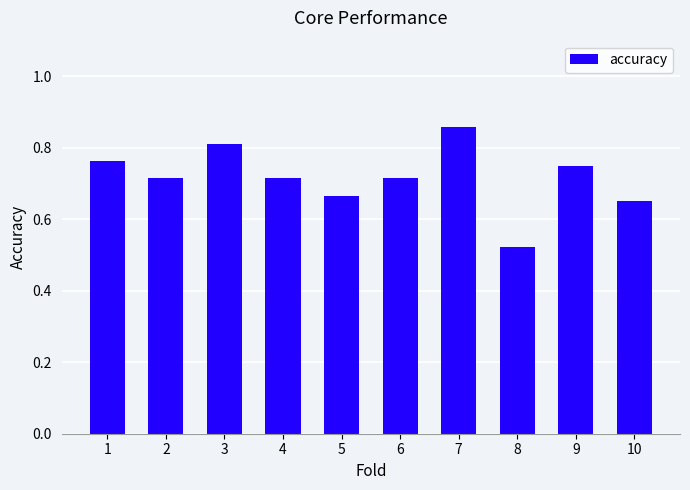

How many values are between 0 and 1?

10